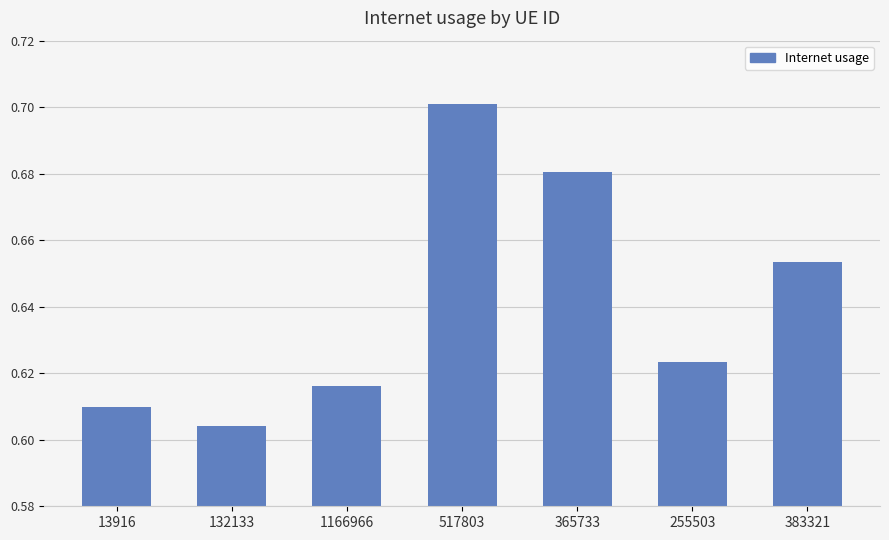

Does the chart contain any negative values?

No